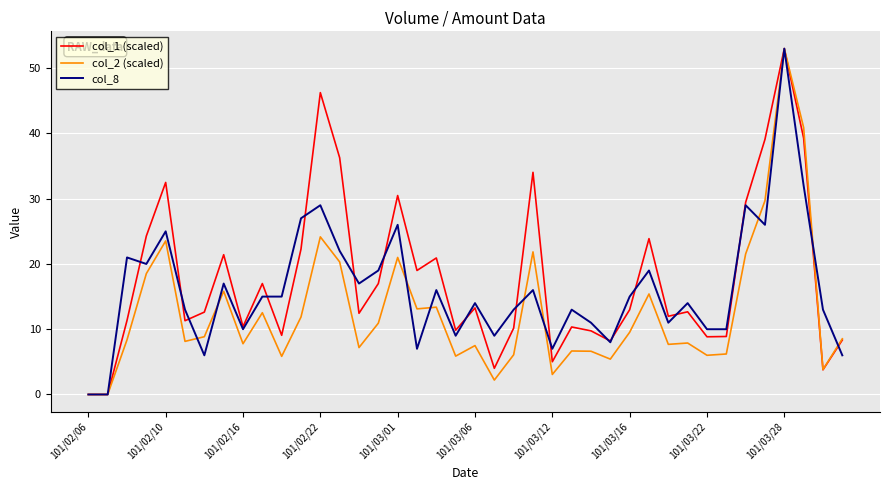

What is the maximum value for col_8?

53.0